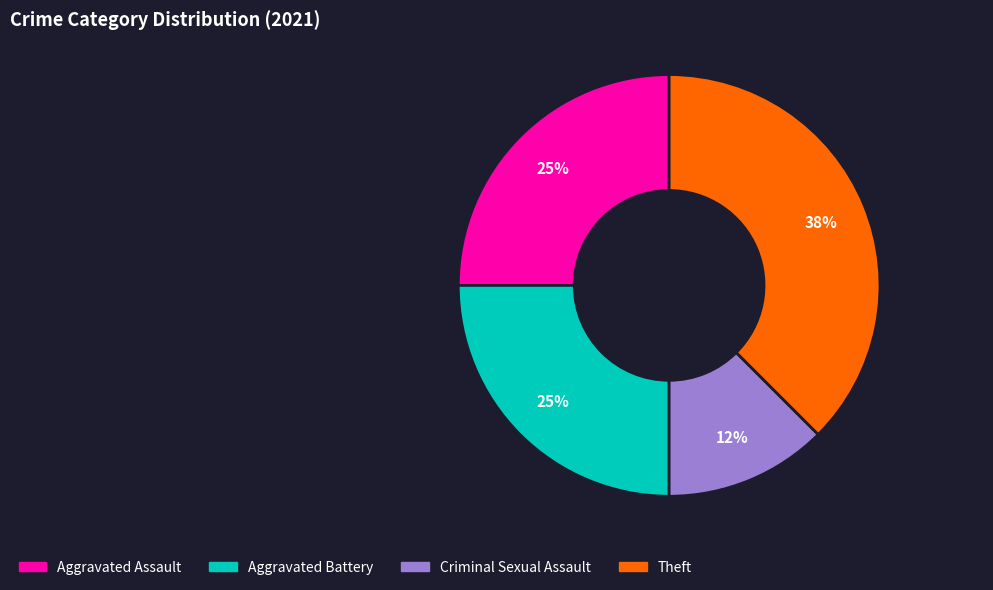

Is there a majority slice in this chart?

No